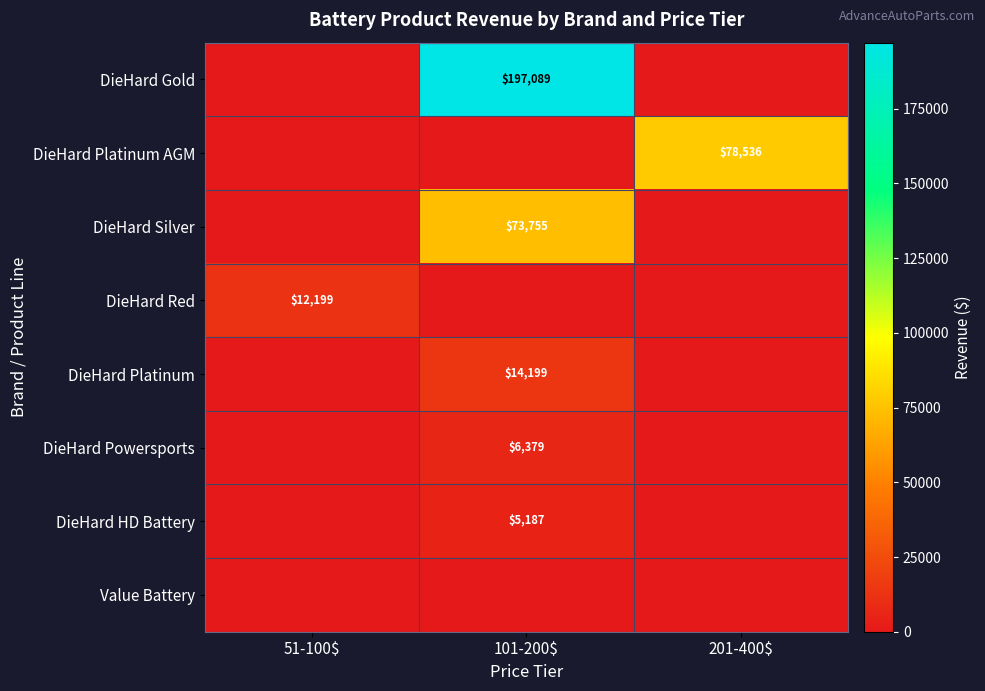

Which category has the lowest value across all series?

51-100$